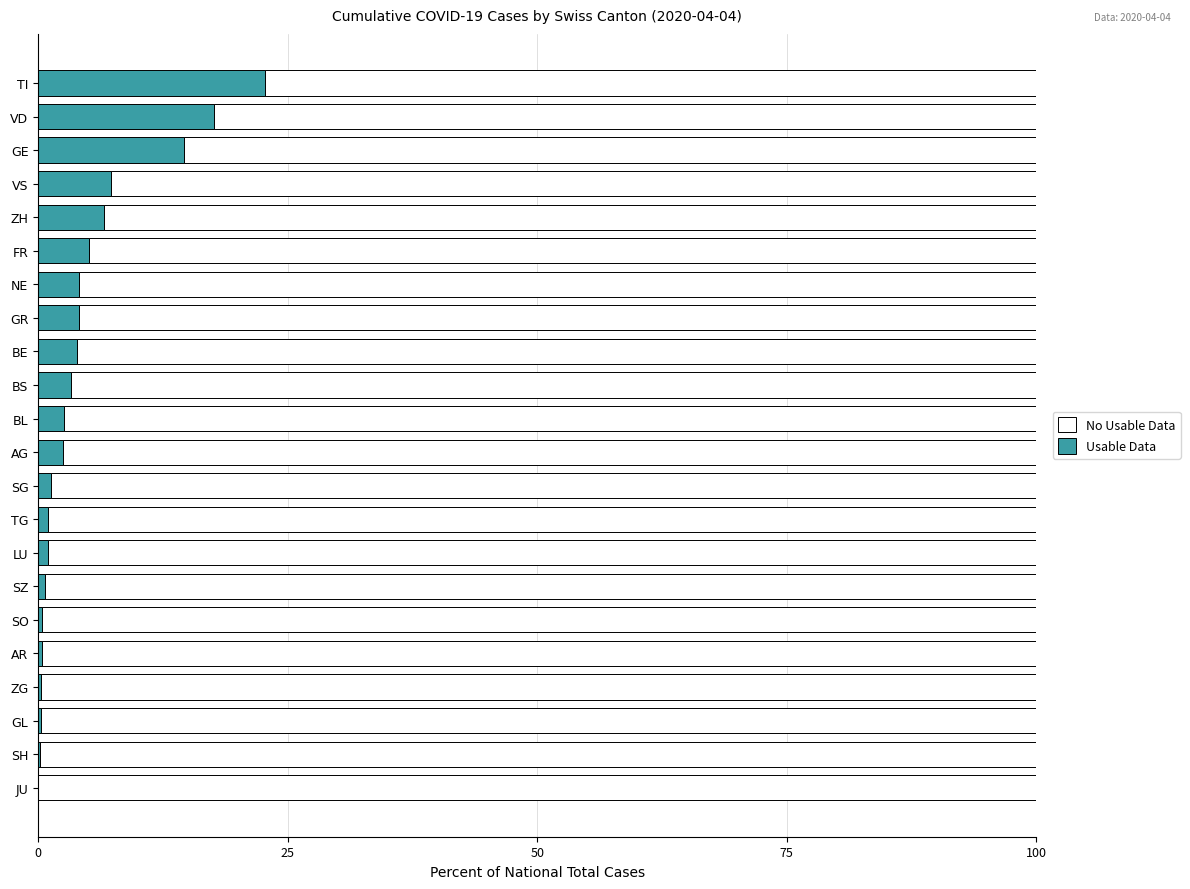

What is the total value across all series at GR?

100.0